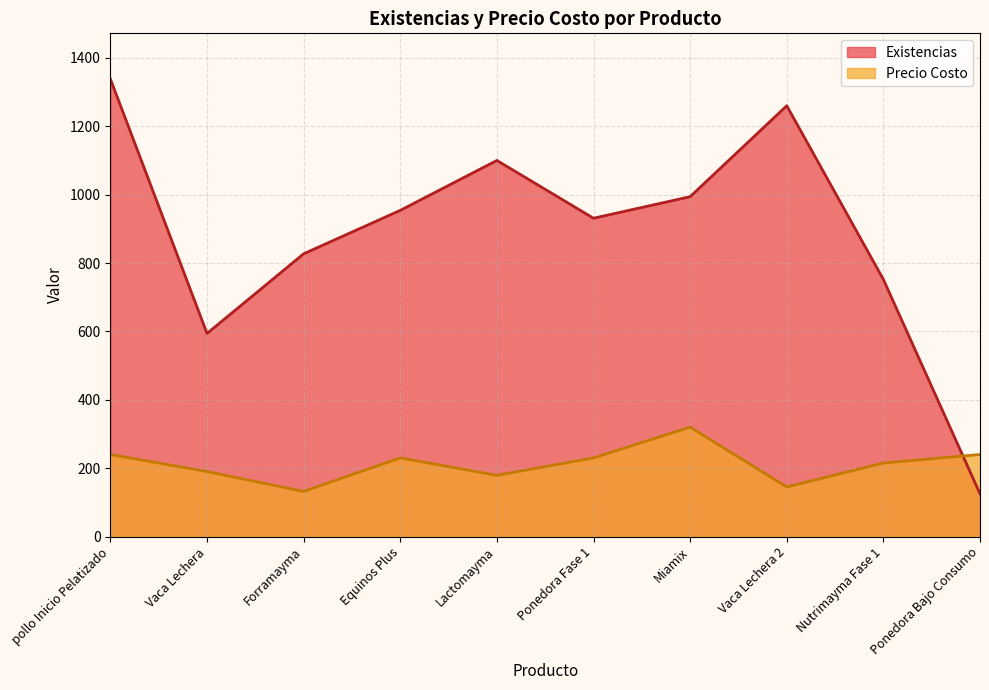

What is the difference between the maximum and minimum values in the Precio Costo series?

188